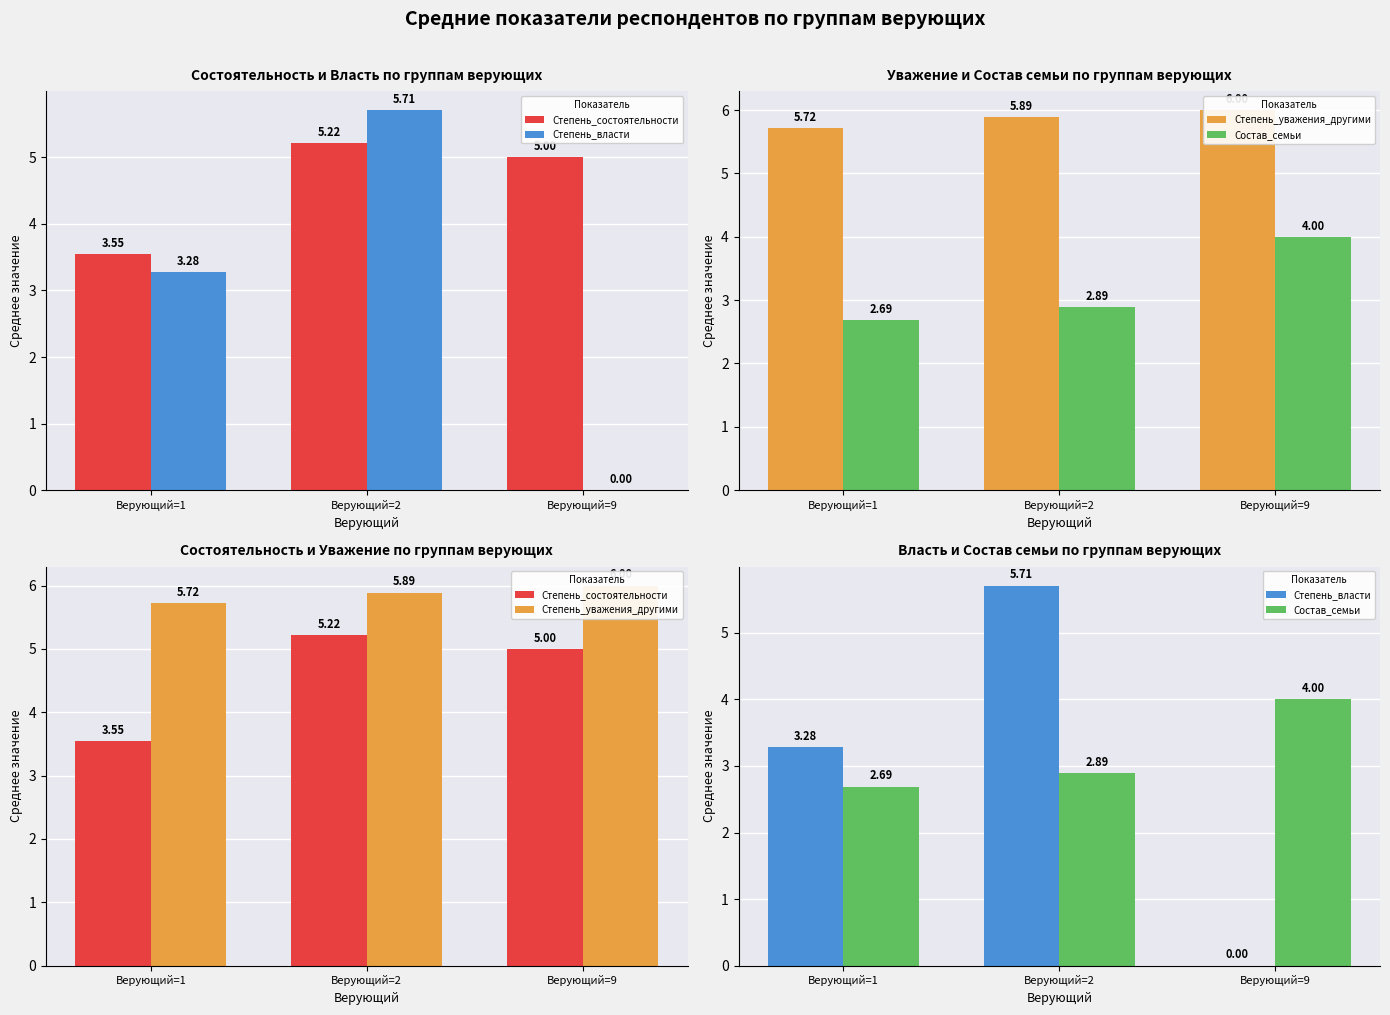

Reading left to right, extract all data points from this chart.

Степень_состоятельности: 3.5	5.2	5.0
Степень_власти: 3.3	5.7	0.0
Степень_уважения_другими: 5.7	5.9	6.0
Состав_семьи: 2.7	2.9	4.0